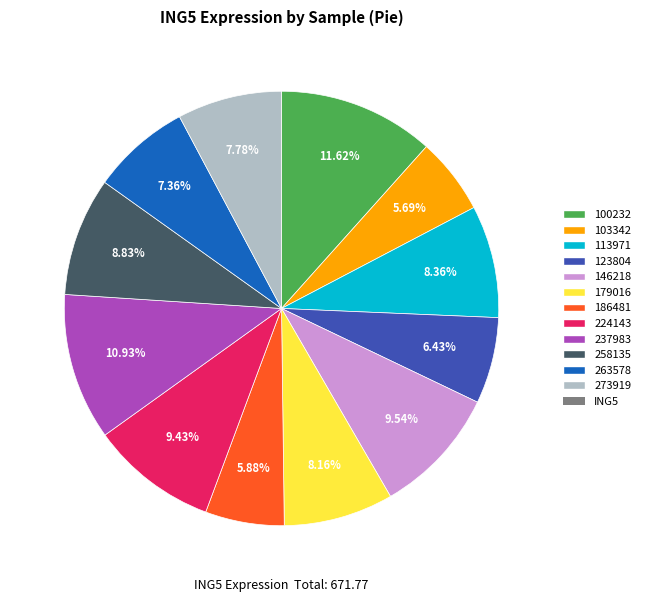

How many segments does this pie chart have?

12